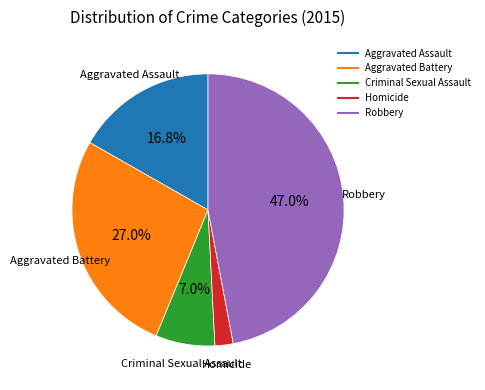

Which has a higher value, Robbery or Homicide?

Robbery